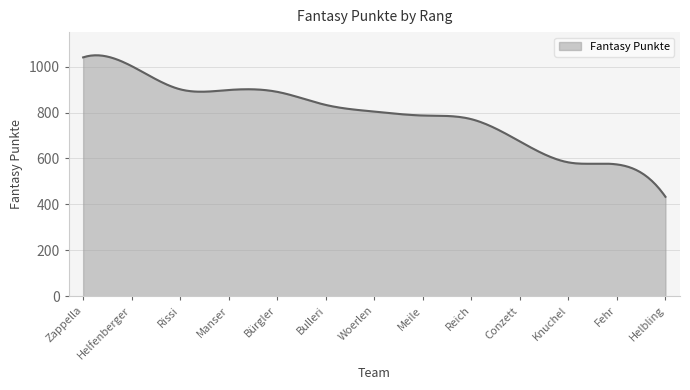

What is the average value?

790.2